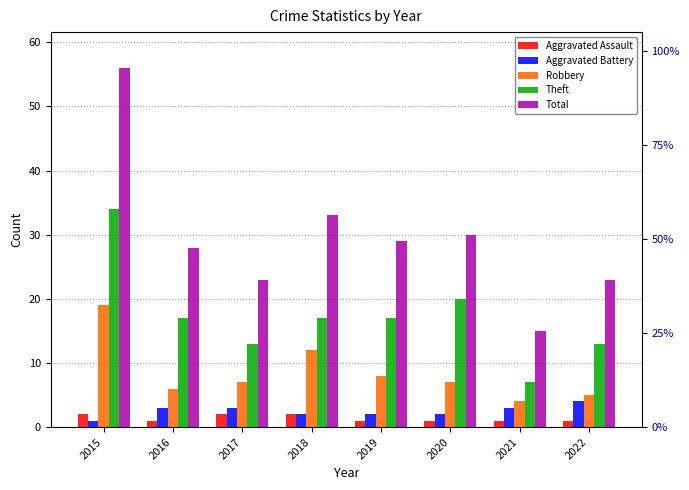

Is the value of Theft at 2016 greater than the value of Robbery at 2016?

Yes